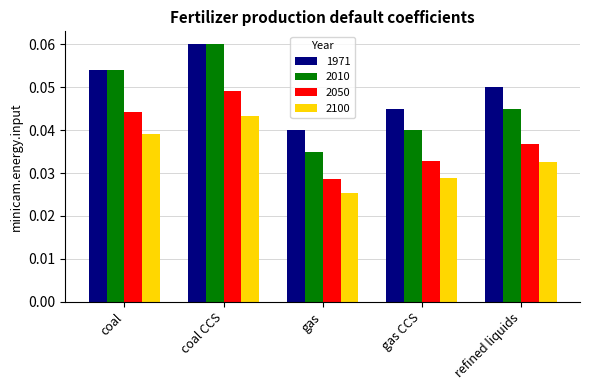

What are all the series names shown in the legend?

1971, 2010, 2050, 2100